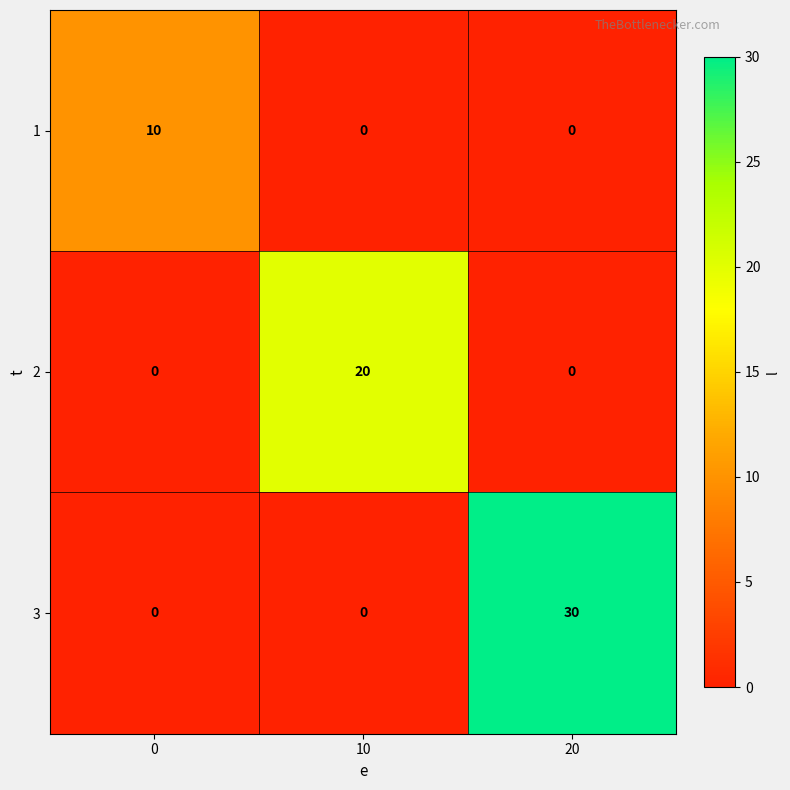

At how many categories does at least one series exceed 6?

3